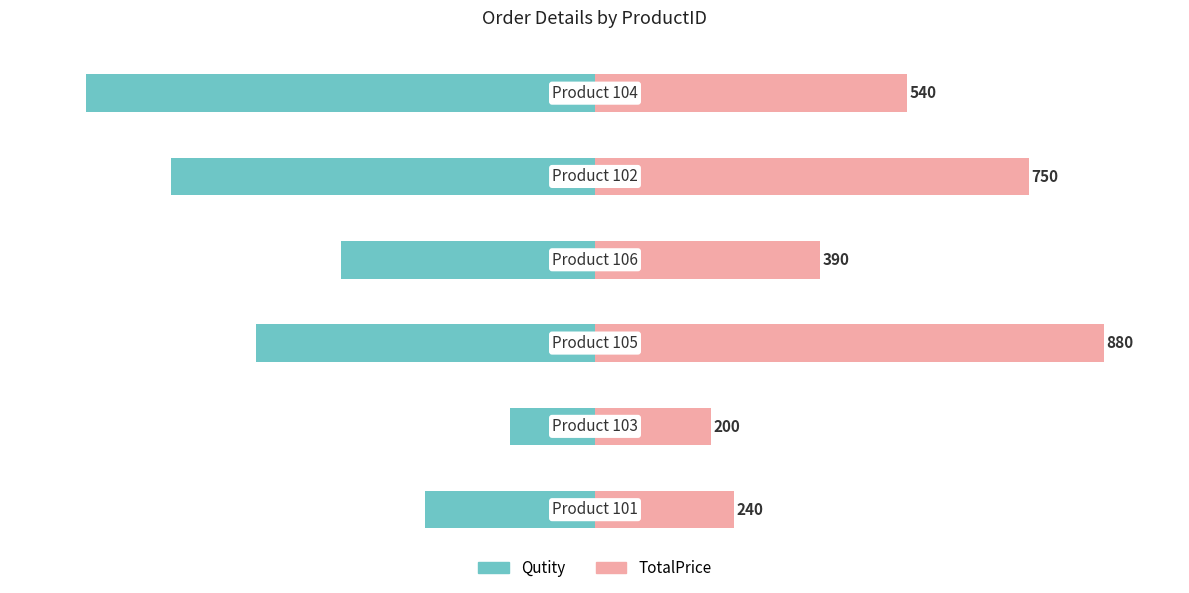

The TotalPrice series shows 161.2 at 2. True or false?

False